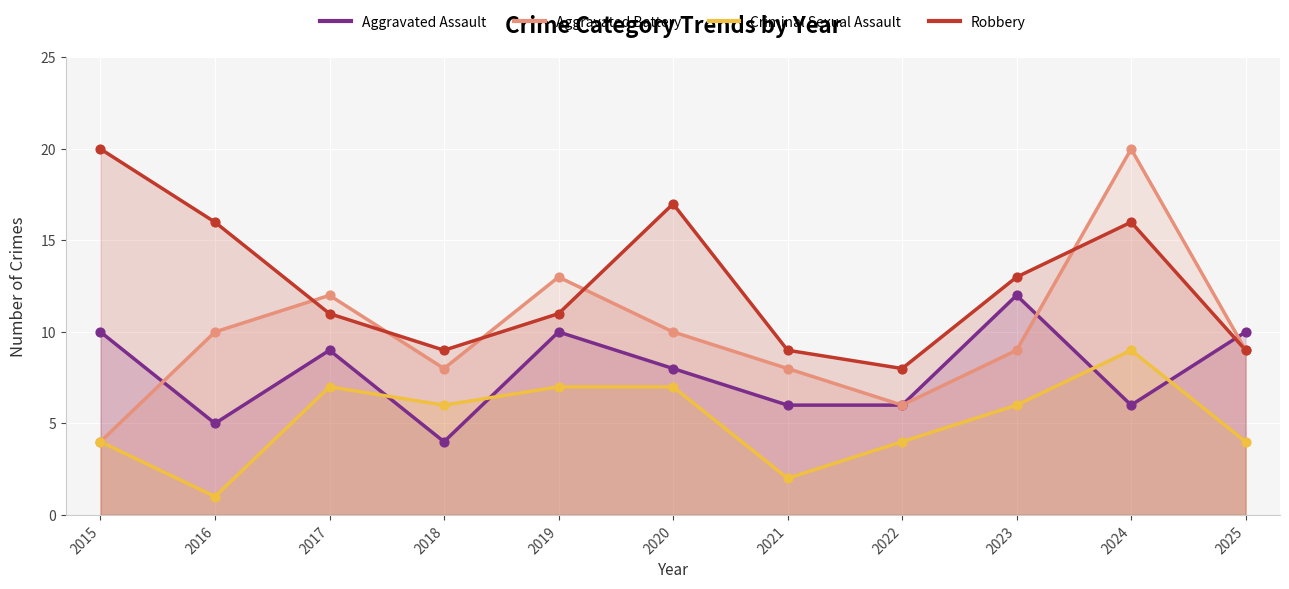

Is the value of Robbery at 2022 greater than the value of Aggravated Assault at 2024?

Yes